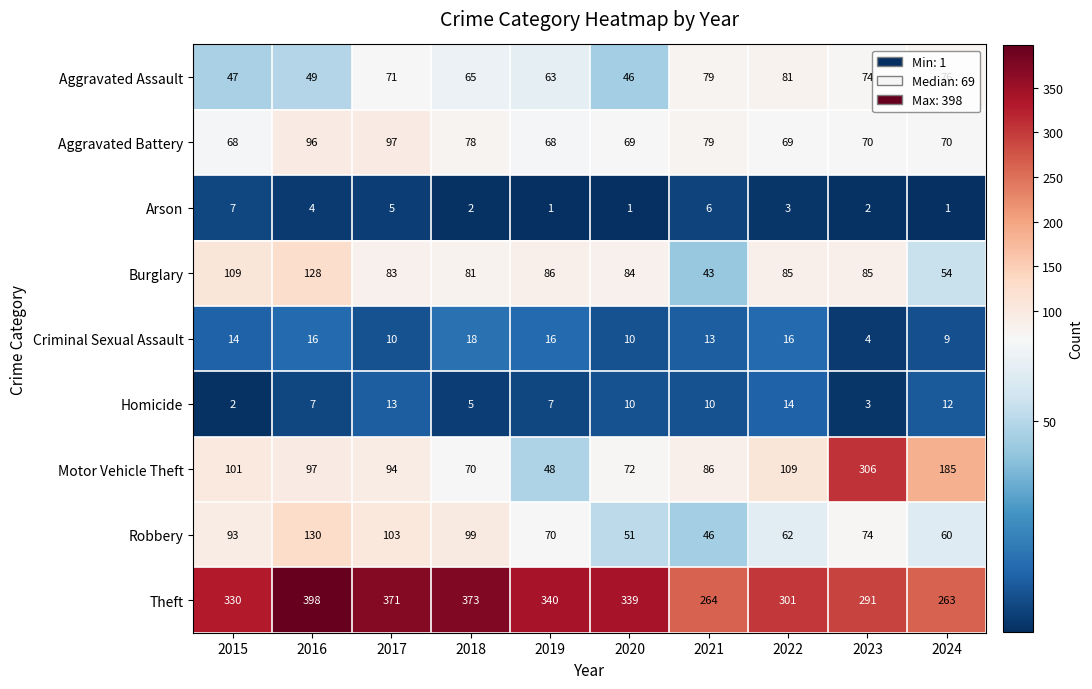

List the series in order of their peak value, highest first.

Theft, Motor Vehicle Theft, Robbery, Burglary, Aggravated Battery, Aggravated Assault, Criminal Sexual Assault, Homicide, Arson